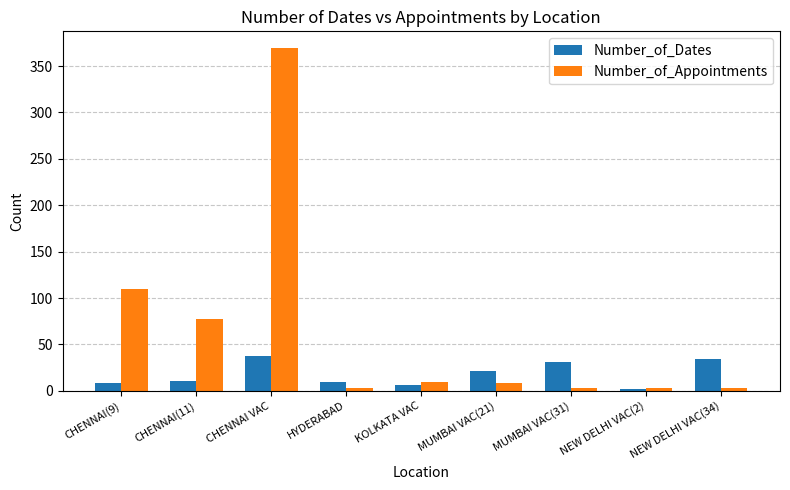

The value of Number_of_Appointments at CHENNAI VAC is 175. True or false?

False